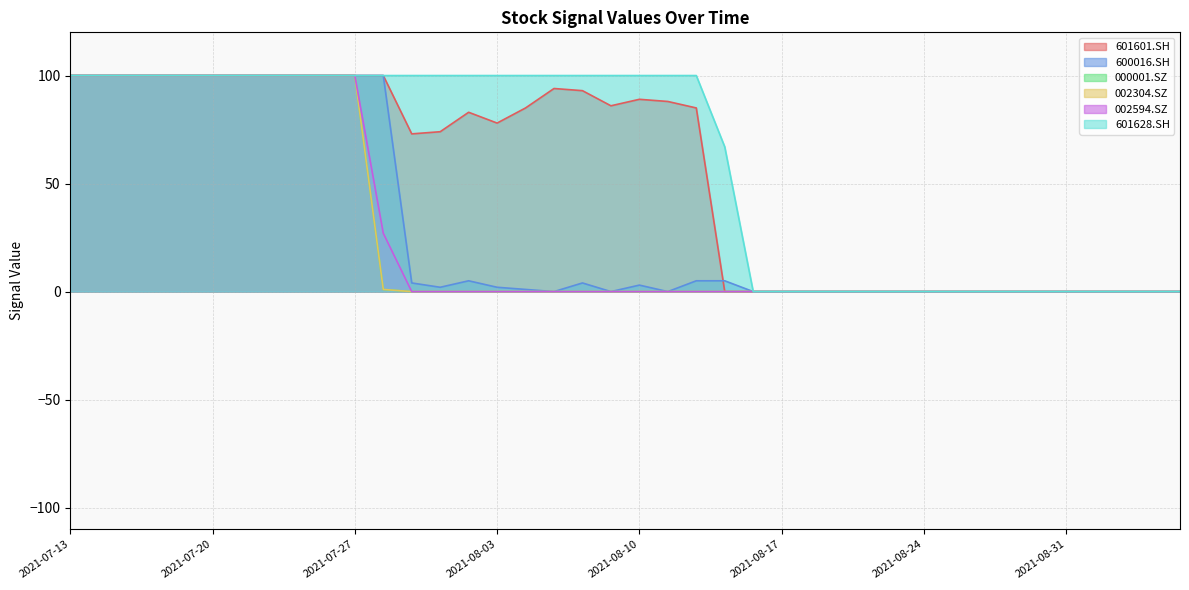

Rank the categories by 601628.SH value from highest to lowest.

2021-07-13, 2021-07-14, 2021-07-15, 2021-07-16, 2021-07-19, 2021-07-20, 2021-07-21, 2021-07-22, 2021-07-23, 2021-07-26, 2021-07-27, 2021-07-28, 2021-07-29, 2021-07-30, 2021-08-02, 2021-08-03, 2021-08-04, 2021-08-05, 2021-08-06, 2021-08-09, 2021-08-10, 2021-08-11, 2021-08-12, 2021-08-13, 2021-08-16, 2021-08-17, 2021-08-18, 2021-08-19, 2021-08-20, 2021-08-23, 2021-08-24, 2021-08-25, 2021-08-26, 2021-08-27, 2021-08-30, 2021-08-31, 2021-09-01, 2021-09-02, 2021-09-03, 2021-09-06